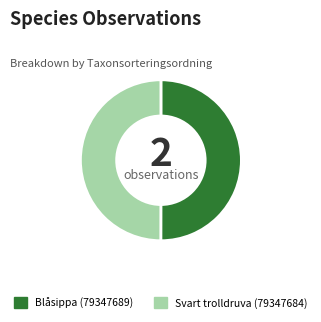

What is the ratio of the value at Svart trolldruva (79347684) to the value at Blåsippa (79347689)?

1.0